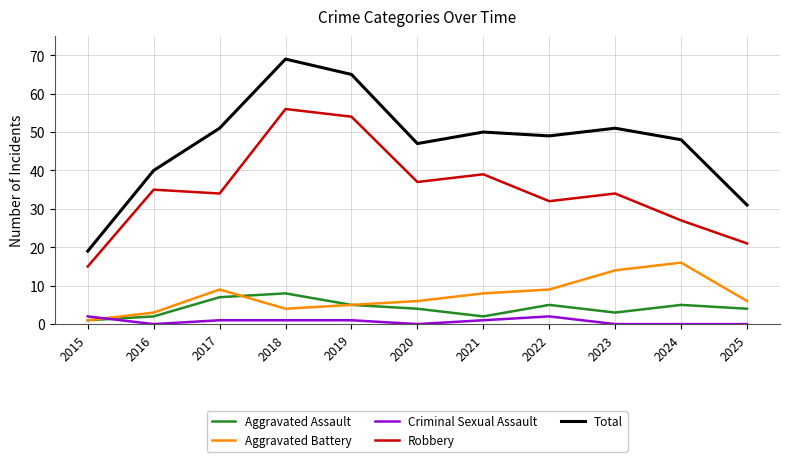

The Aggravated Assault series shows 3 at 2017. True or false?

False